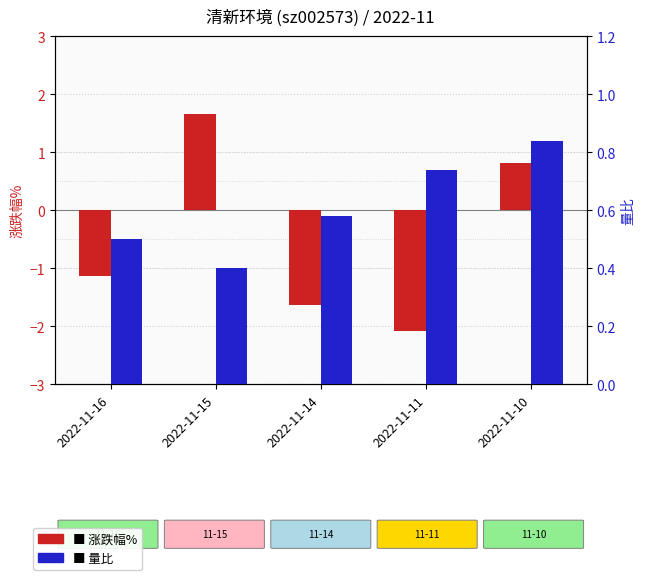

What is the difference between the highest and lowest values at 2022-11-14?

2.2